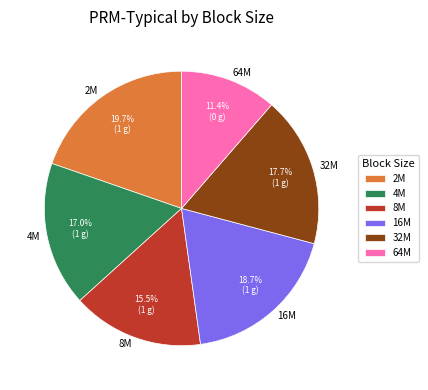

Approximately how many times larger is the value at 2M compared to 8M?

1.3